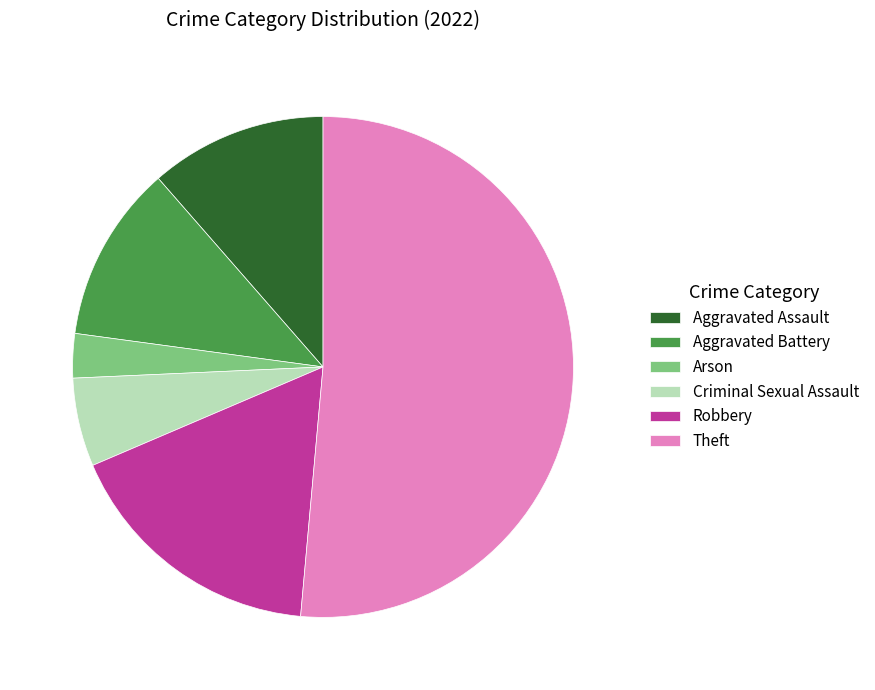

What is the smallest slice in the pie chart?

Arson